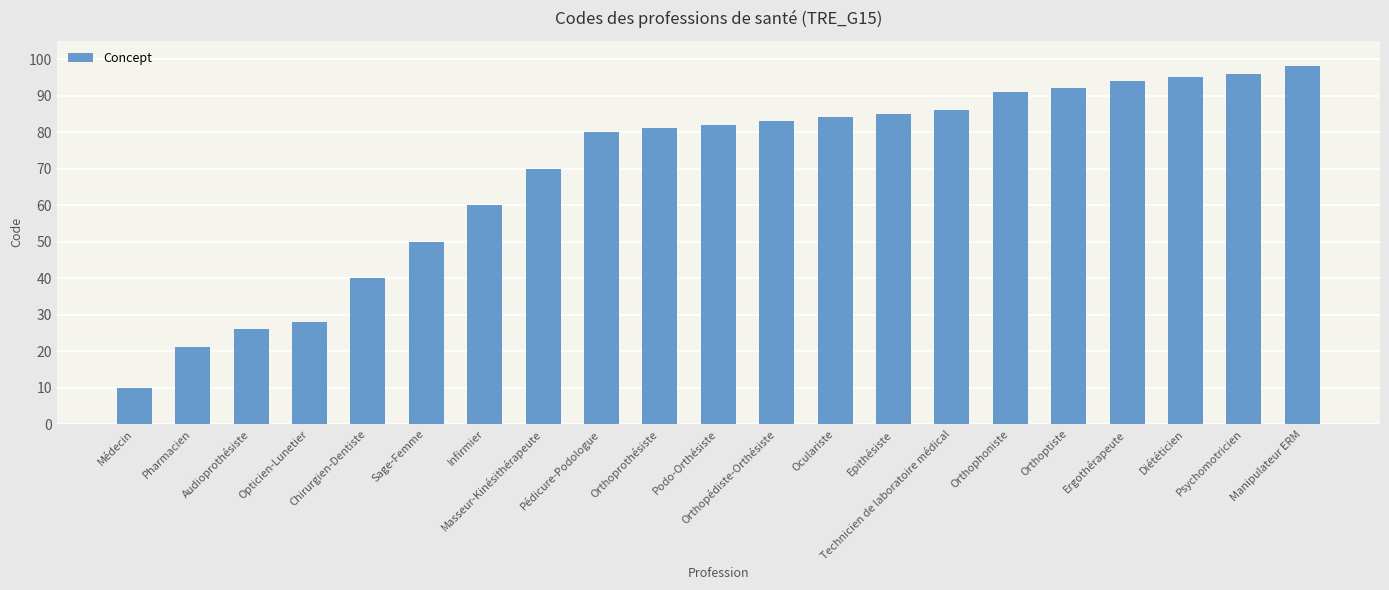

What is the sum of all values?

1452